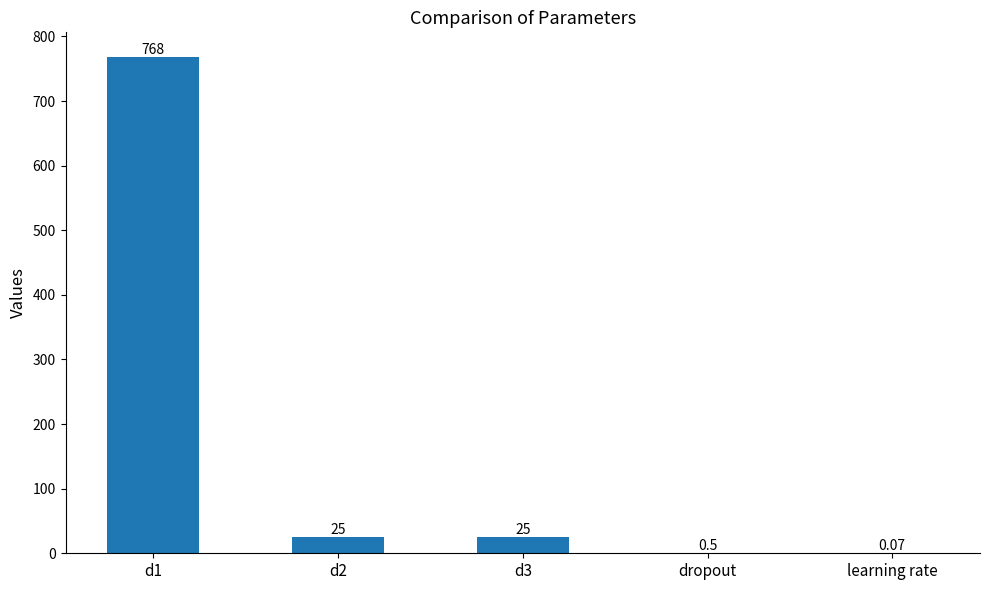

Between d2 and dropout, which is larger?

d2